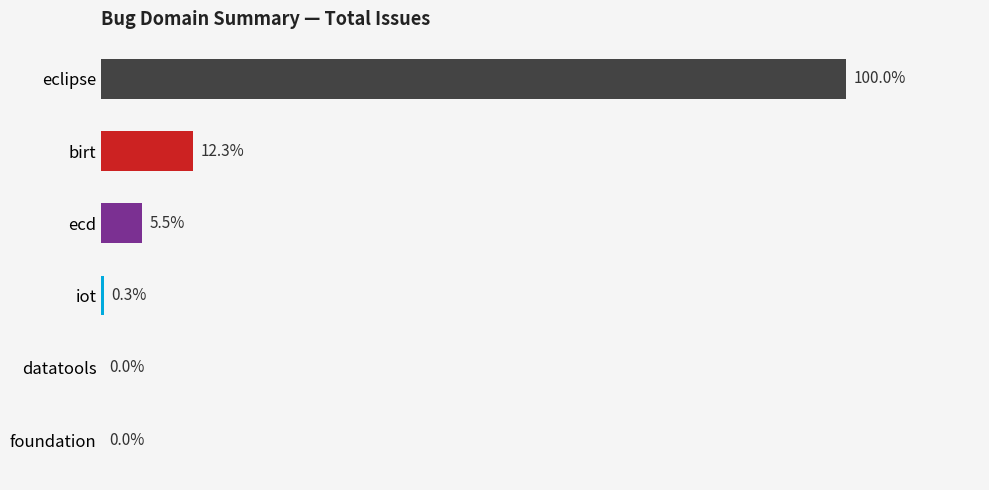

List the labels in order of value, largest first.

eclipse, birt, ecd, iot, datatools, foundation